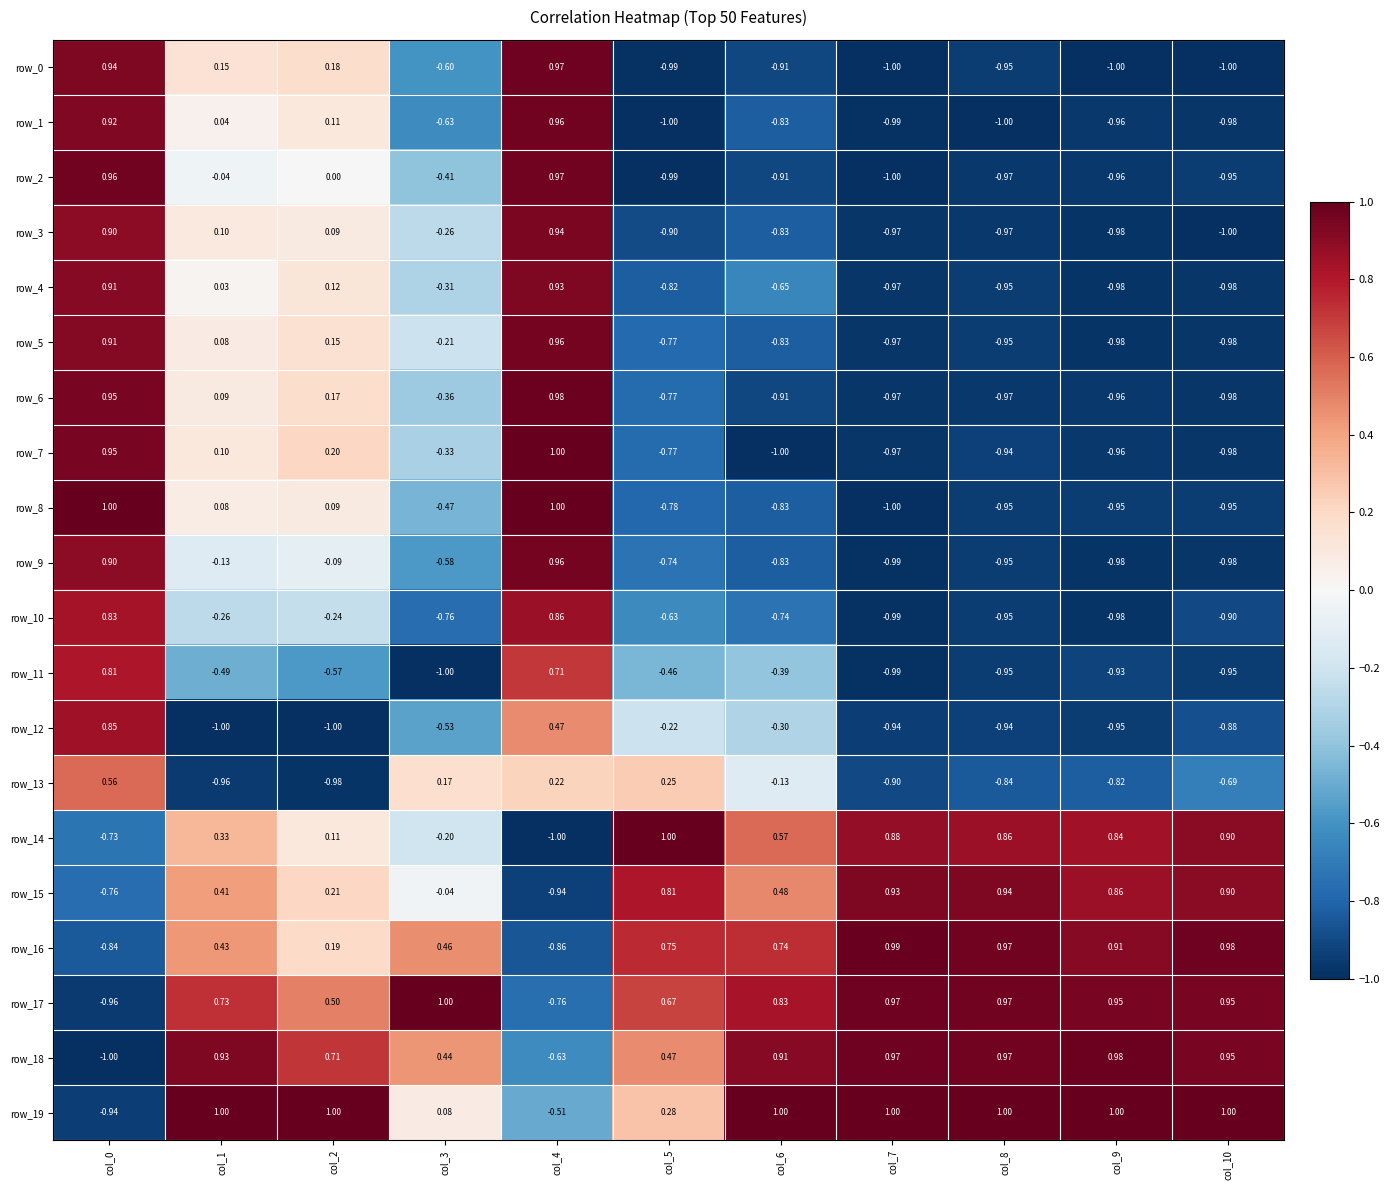

Count the number of categories in the chart.

11